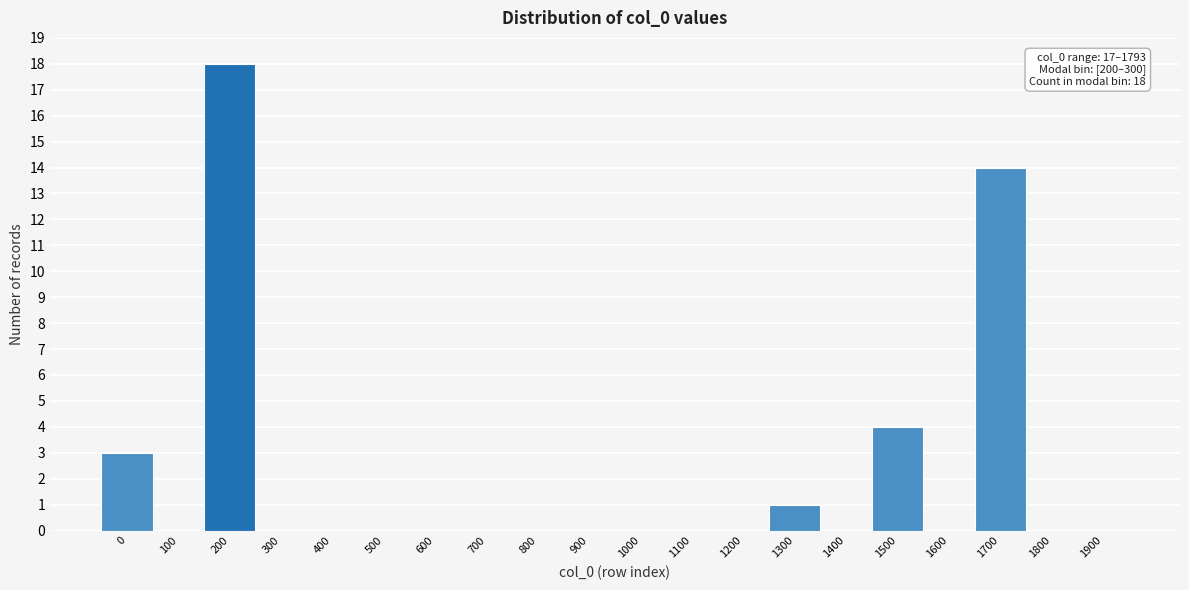

Reading left to right, transcribe all the data shown in this chart.

0=3	100=0	200=18	300=0	400=0	500=0	600=0	700=0	800=0	900=0	1000=0	1100=0	1200=0	1300=1	1400=0	1500=4	1600=0	1700=14	1800=0	1900=0